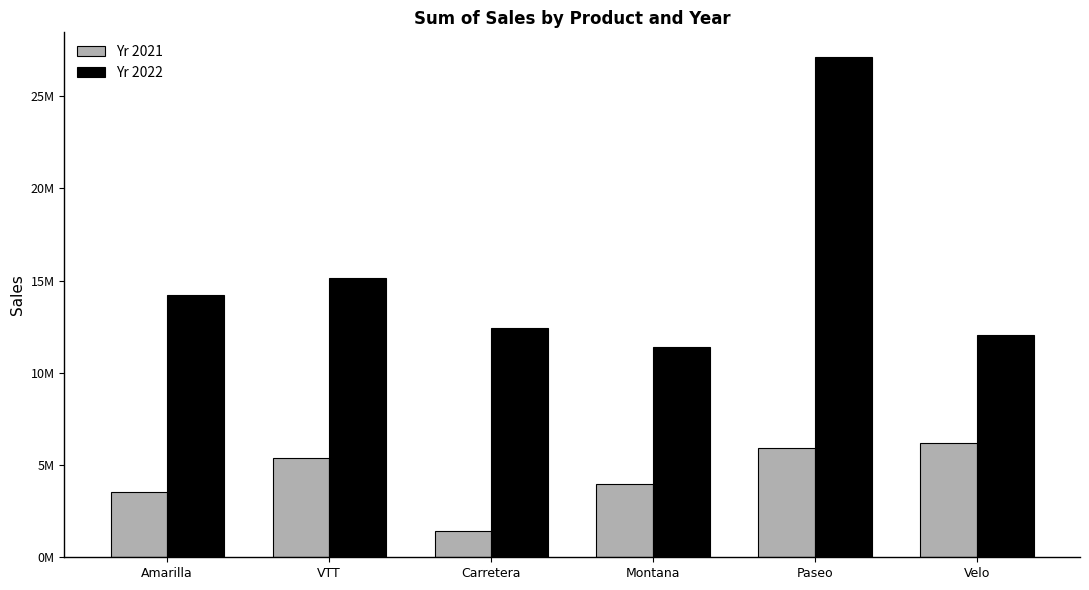

What is the value of the Yr 2022 bar at the 6th from the left?

12052759.7